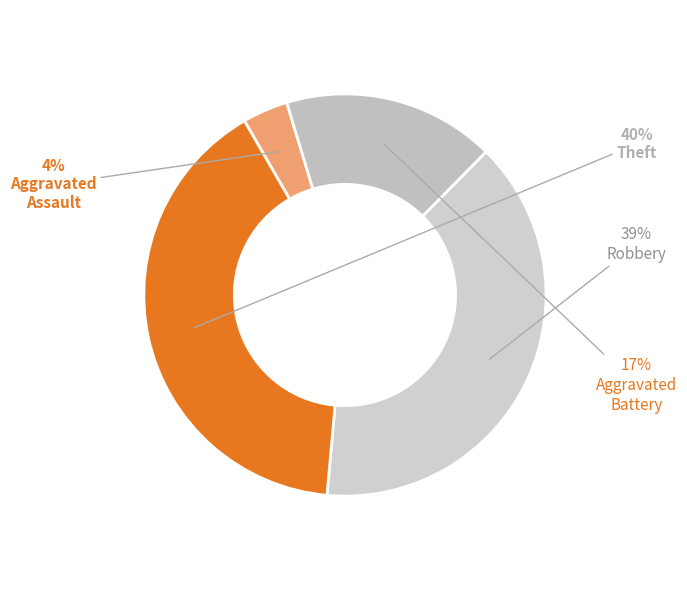

To the nearest percent, what is the difference between the largest and smallest slice percentages?

37%